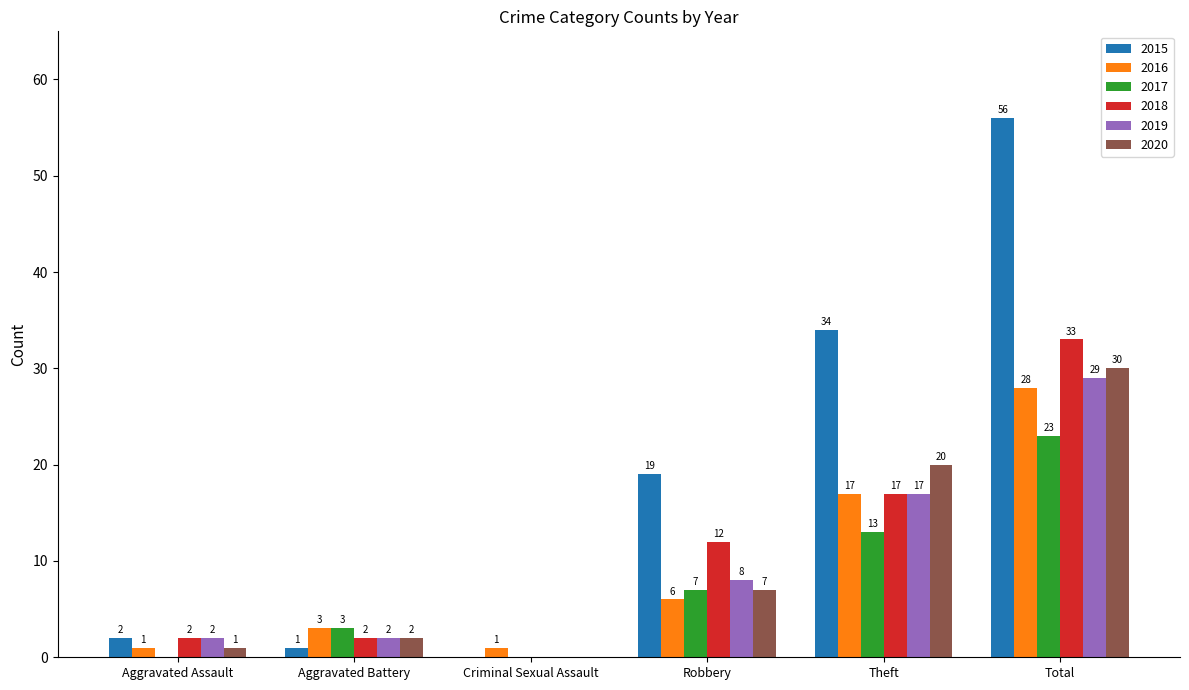

Which category has the highest value in the 2018 series?

Total